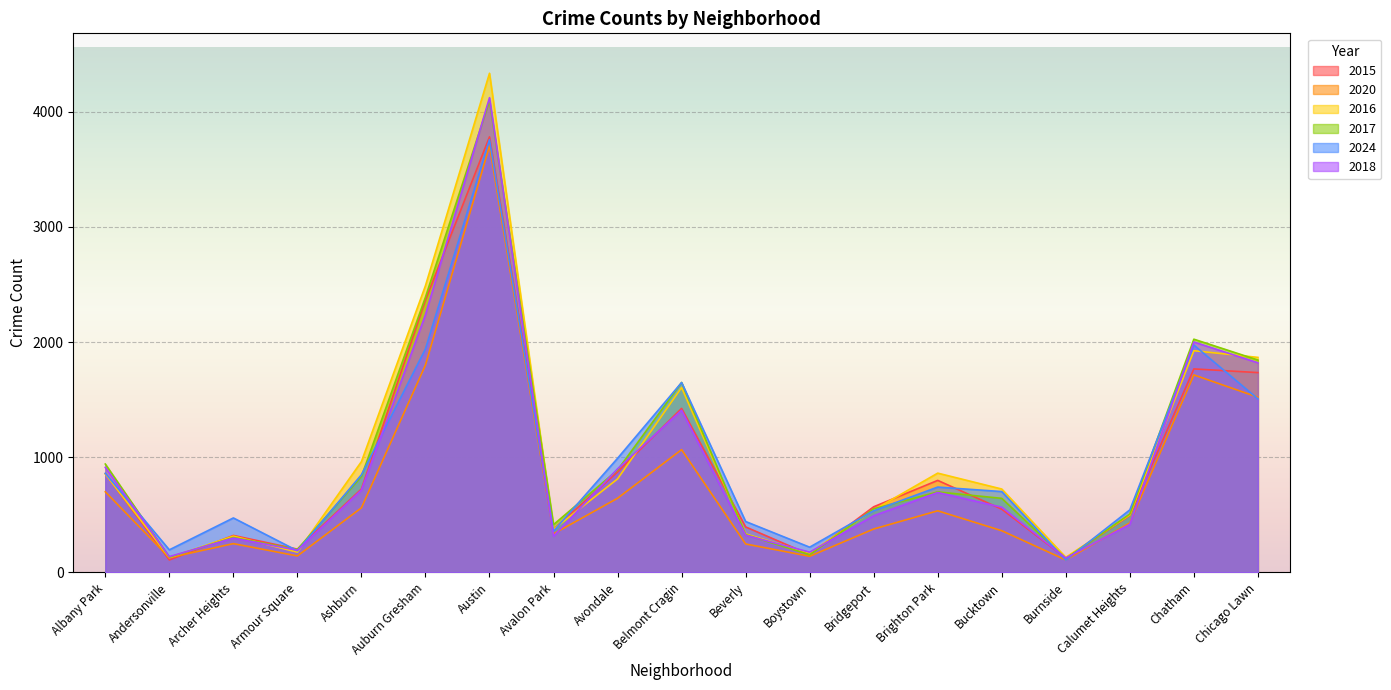

What are all the series names shown in the legend?

2015, 2020, 2016, 2017, 2024, 2018